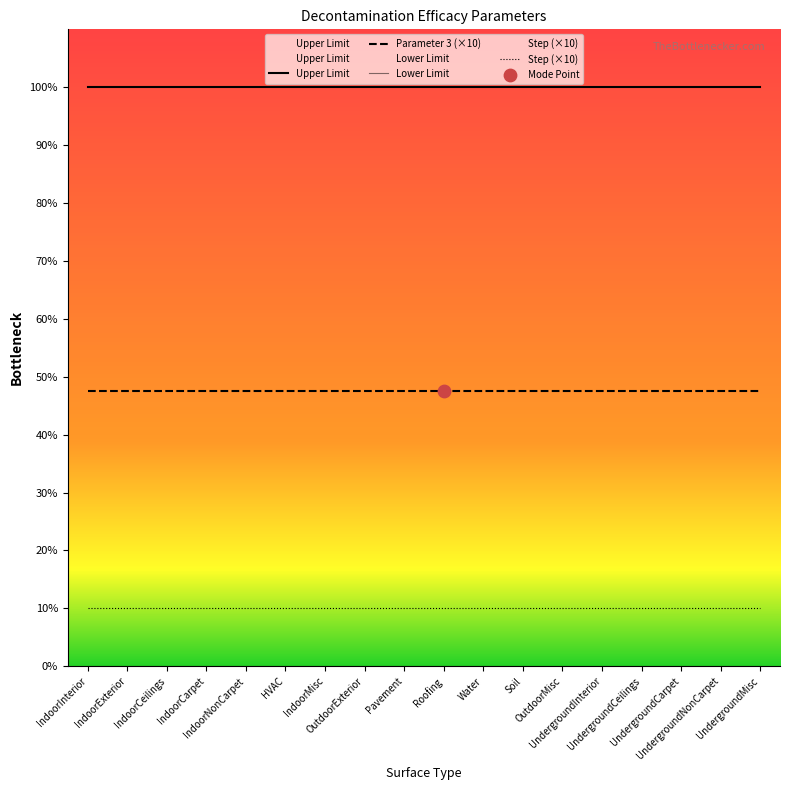

Which series has the largest total across all categories?

Upper Limit